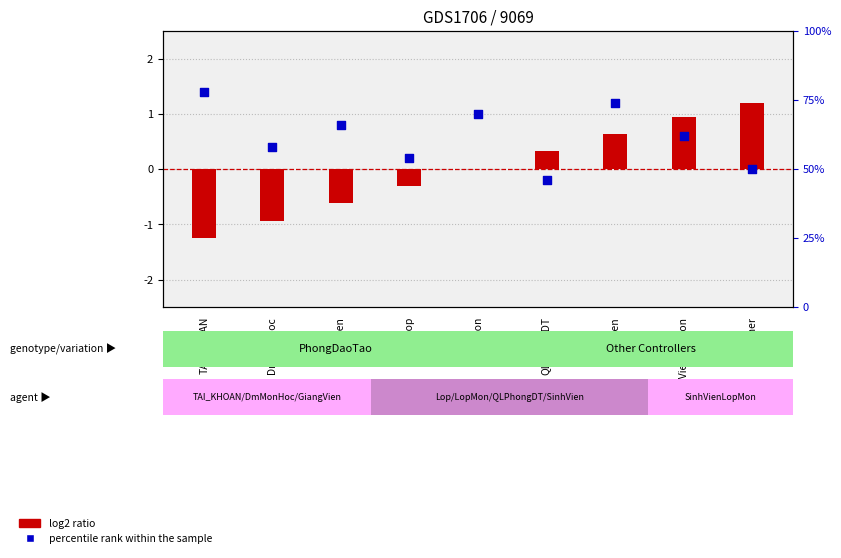

Which series contains the lowest Y value?

log2 ratio